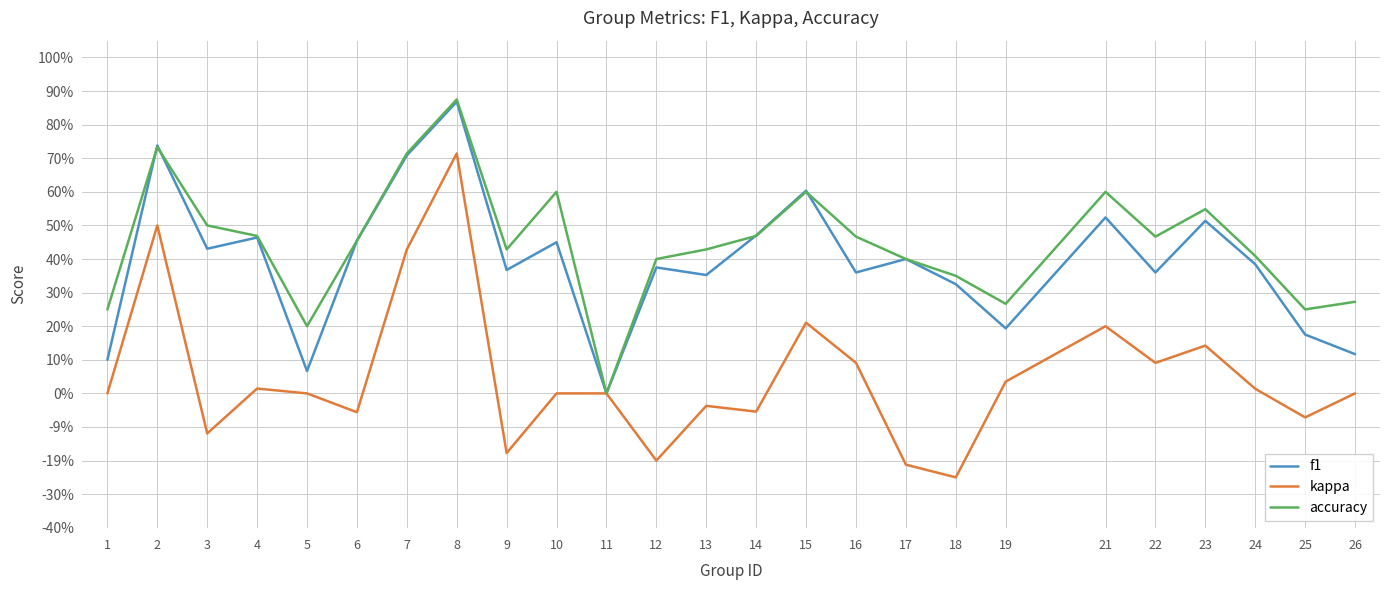

True or false: kappa and f1 cross at least once.

False